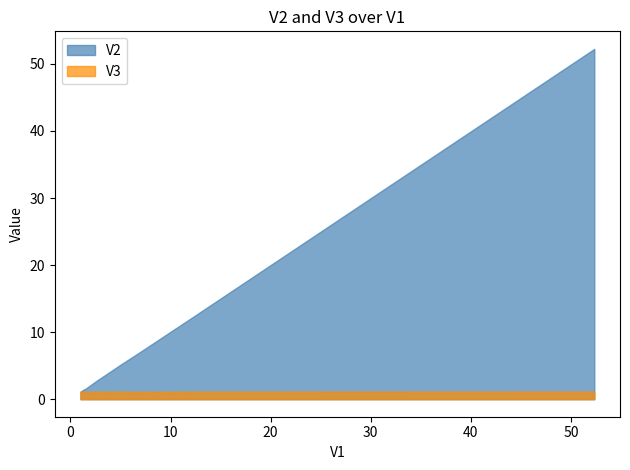

Which series has the widest spread of values?

V2